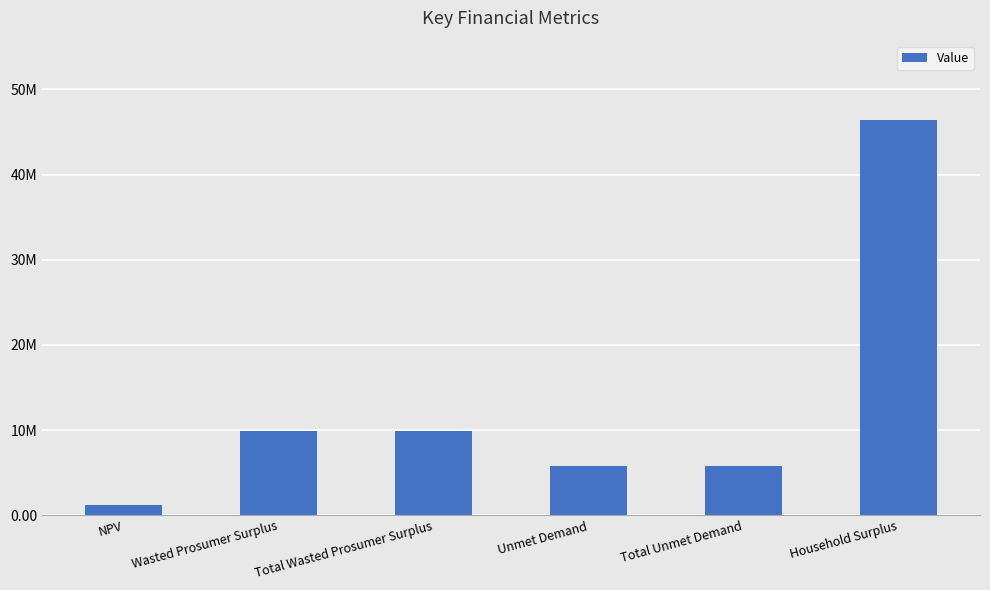

Which has a higher value, Total Wasted Prosumer Surplus or Total Unmet Demand?

Total Wasted Prosumer Surplus